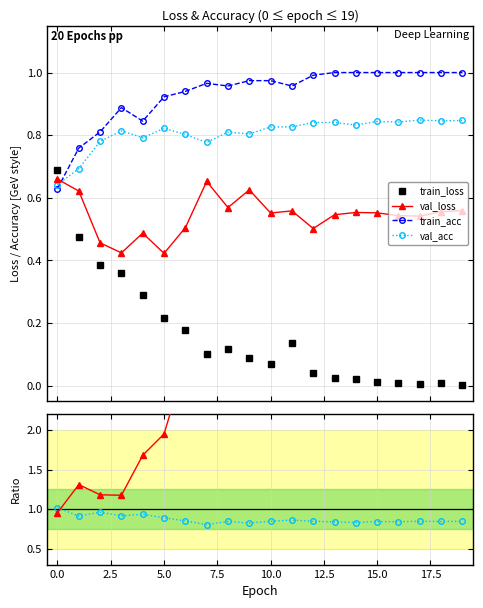

True or false: train_loss and train_acc intersect in this chart.

True